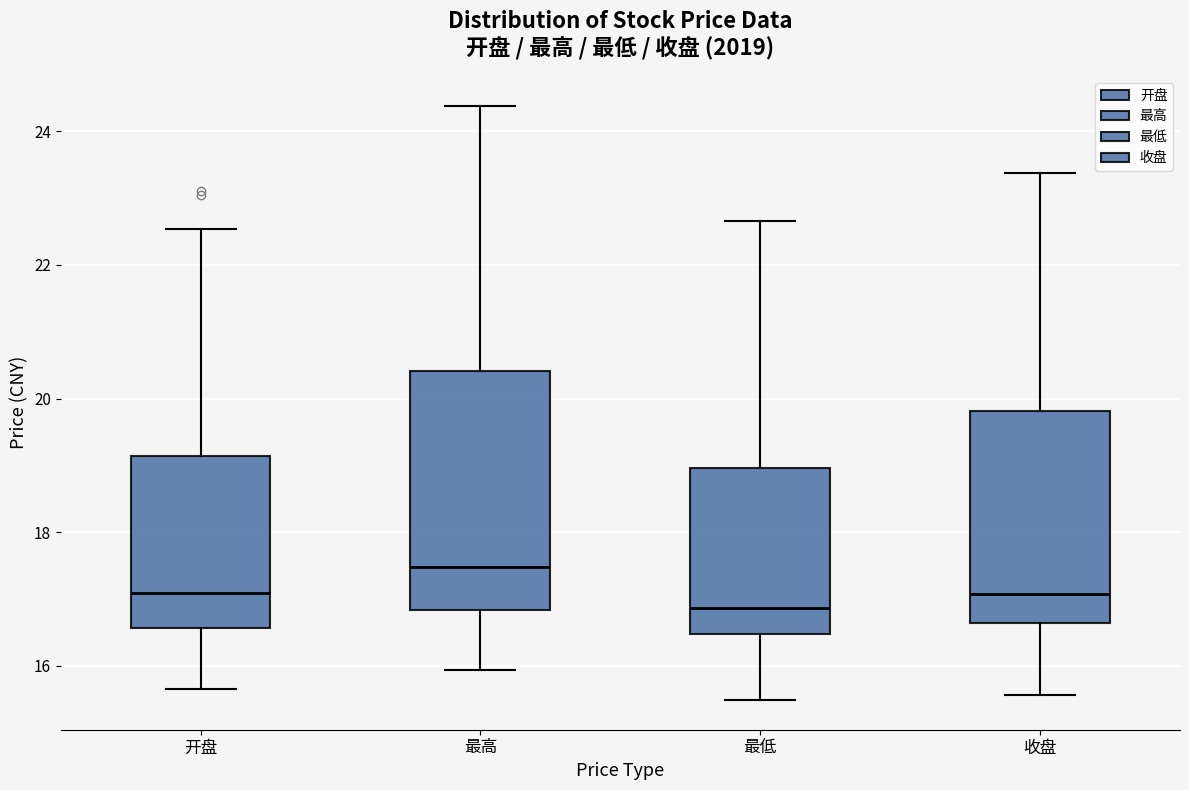

Which box's median line is the lowest?

最低